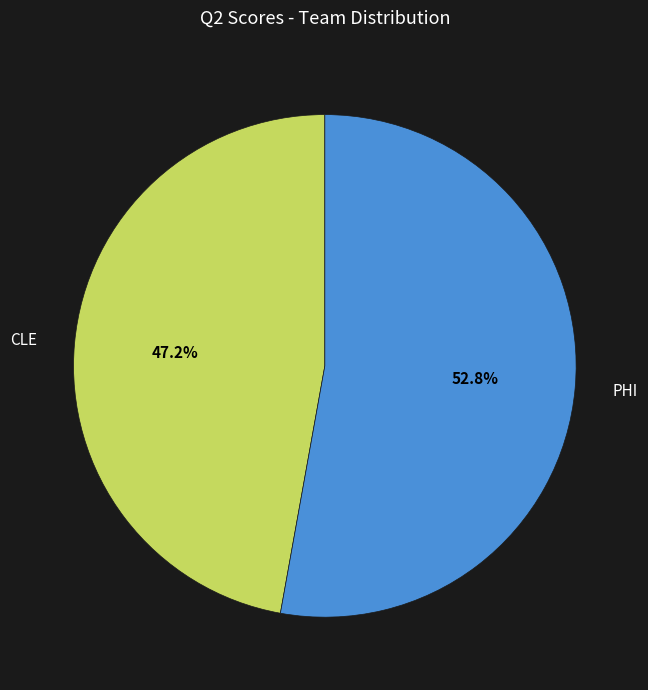

How much of the chart is everything except PHI?

47.2%